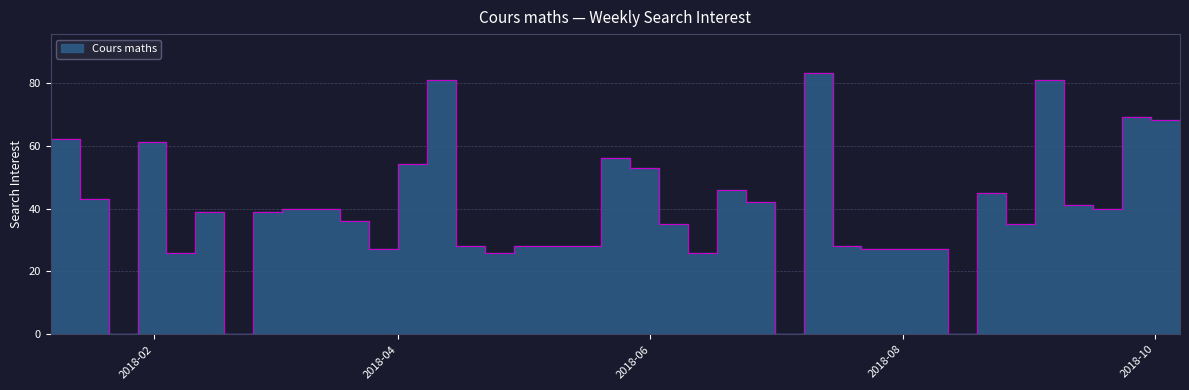

Rank the categories by value from lowest to highest.

2018-01-21, 2018-02-18, 2018-07-01, 2018-08-12, 2018-02-04, 2018-04-22, 2018-06-10, 2018-03-25, 2018-07-22, 2018-07-29, 2018-08-05, 2018-04-15, 2018-04-29, 2018-05-06, 2018-05-13, 2018-07-15, 2018-06-03, 2018-08-26, 2018-03-18, 2018-10-07, 2018-02-11, 2018-02-25, 2018-03-04, 2018-03-11, 2018-09-16, 2018-09-09, 2018-06-24, 2018-01-14, 2018-08-19, 2018-06-17, 2018-05-27, 2018-04-01, 2018-05-20, 2018-01-28, 2018-01-07, 2018-09-30, 2018-09-23, 2018-04-08, 2018-09-02, 2018-07-08